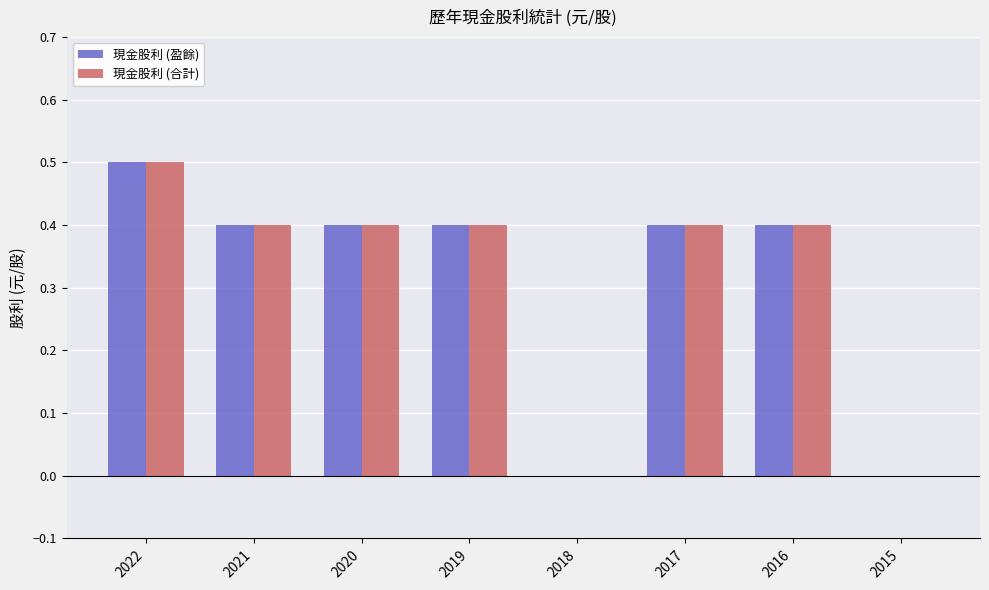

What is the maximum value for 現金股利 (合計)?

0.5